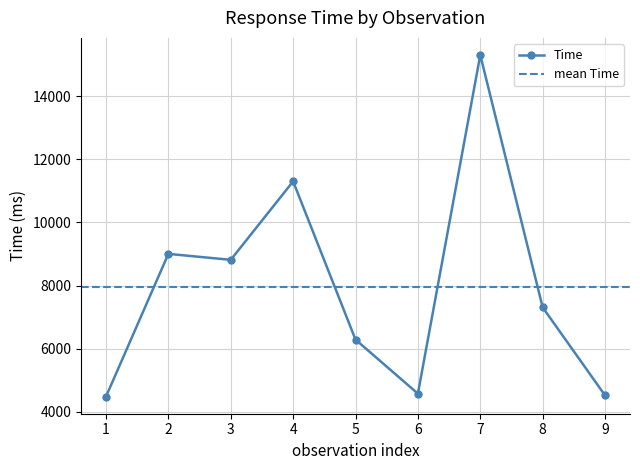

What is the approximate value at 9, to the nearest 10?

4520